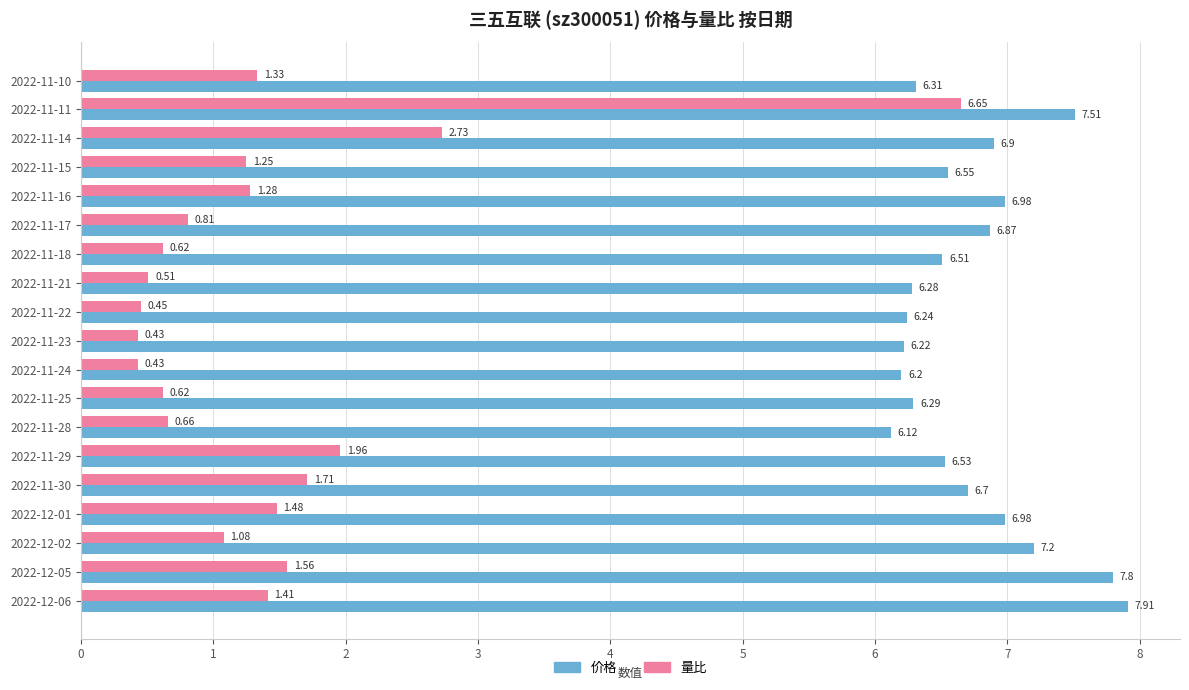

Rank the series at 2022-11-14 from lowest to highest value.

量比, 价格